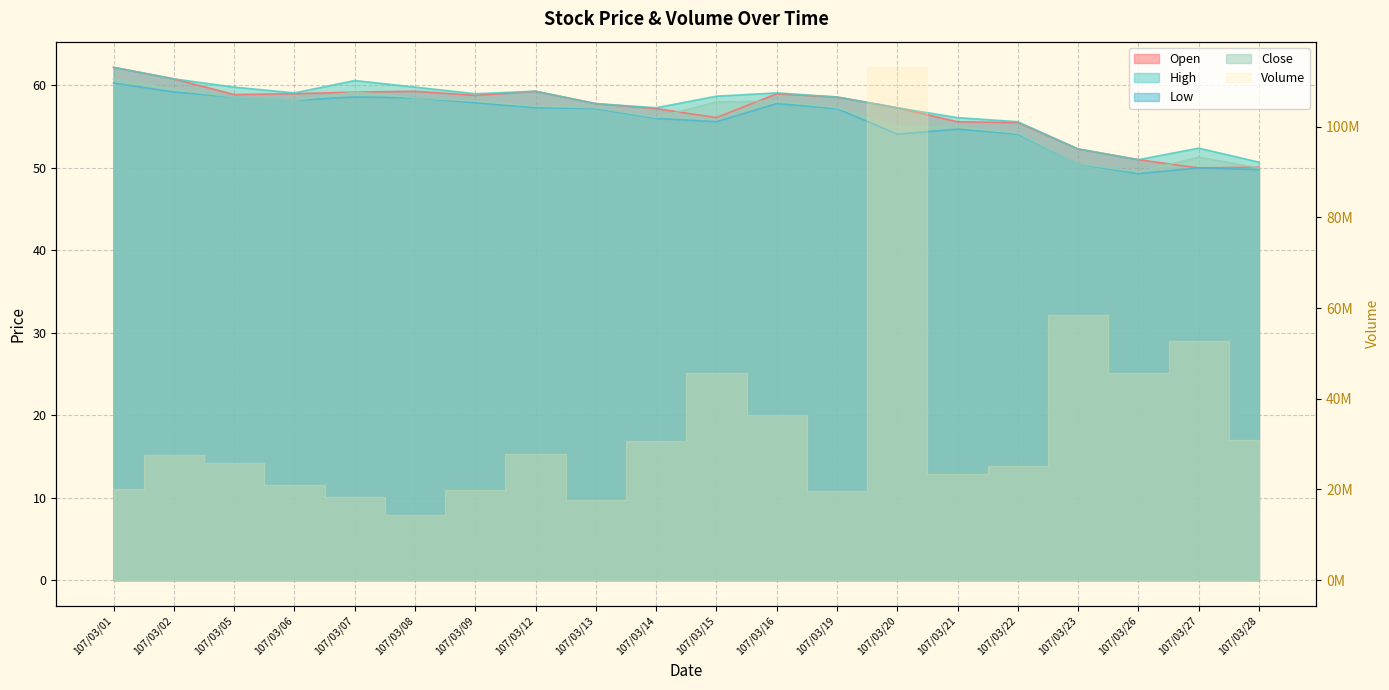

True or false: Close and High intersect in this chart.

False